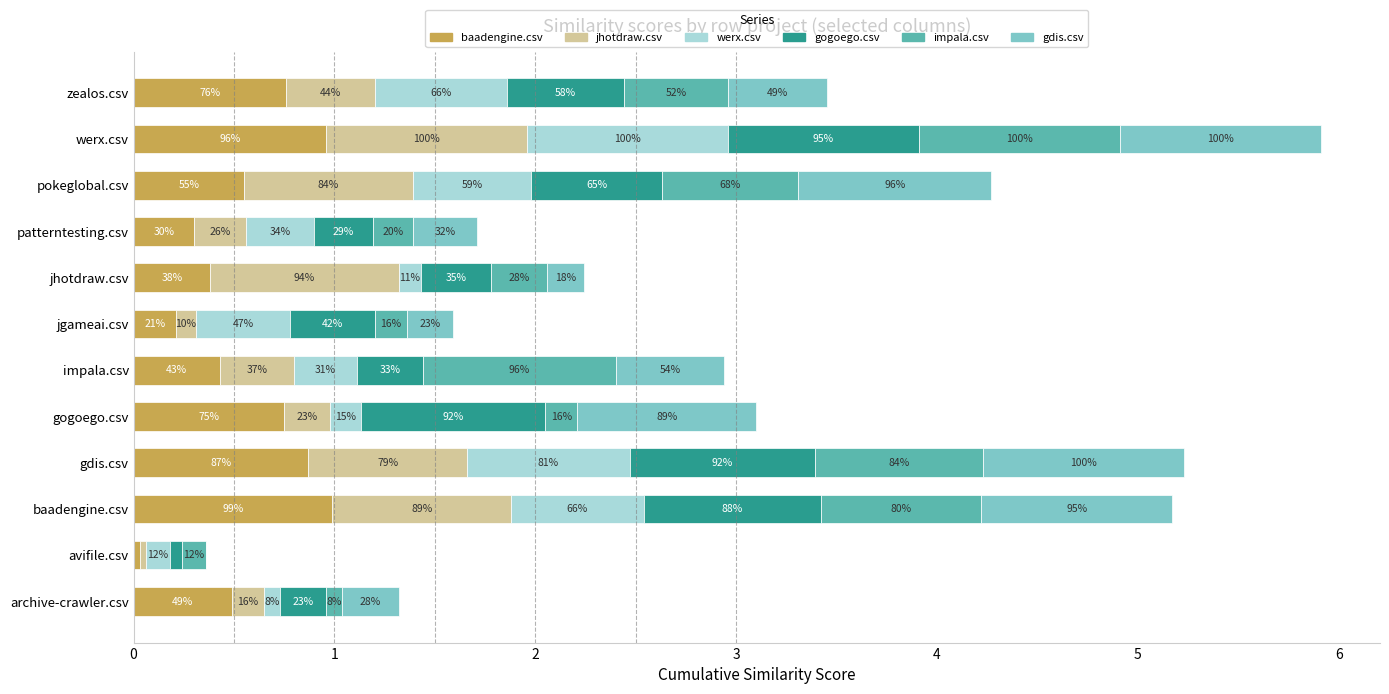

What are all the series names shown in the legend?

baadengine.csv, jhotdraw.csv, werx.csv, gogoego.csv, impala.csv, gdis.csv